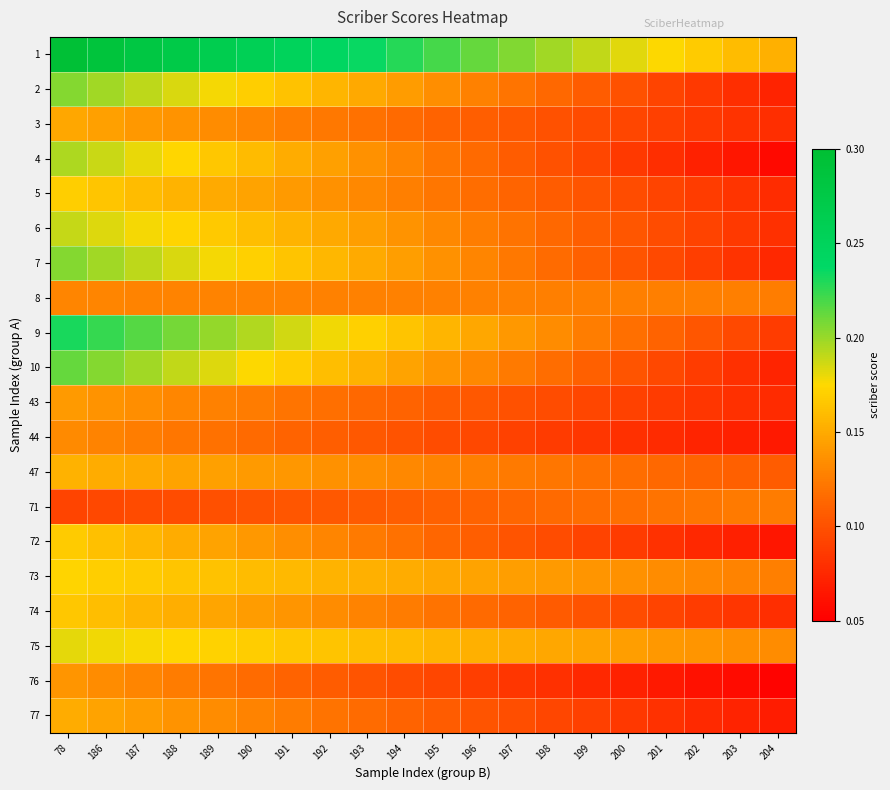

What is the spread (max minus min) of values at 187?

0.2